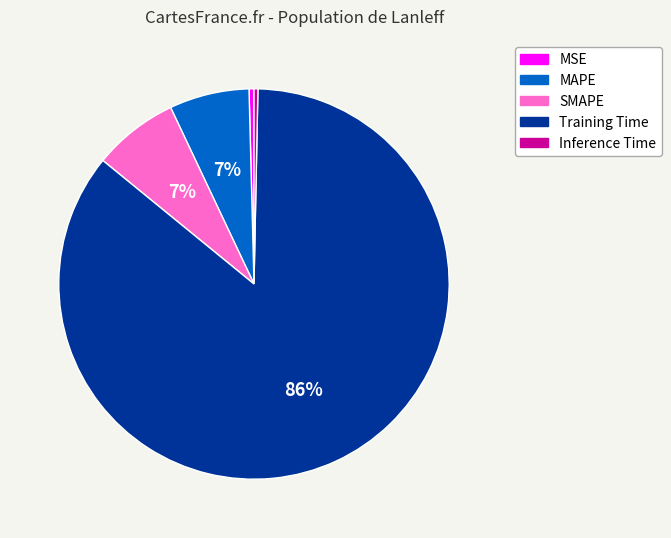

True or false: Inference Time accounts for 0% of the total.

True